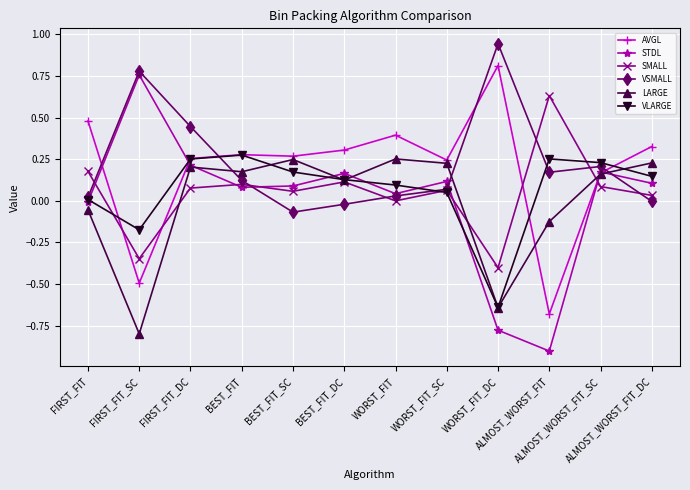

What is the smallest value displayed?

-0.9